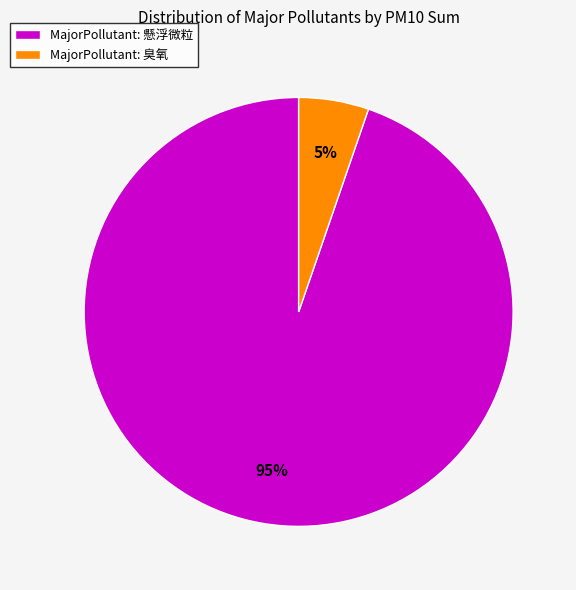

Which has a higher value, MajorPollutant: 臭氧 or MajorPollutant: 懸浮微粒?

MajorPollutant: 懸浮微粒